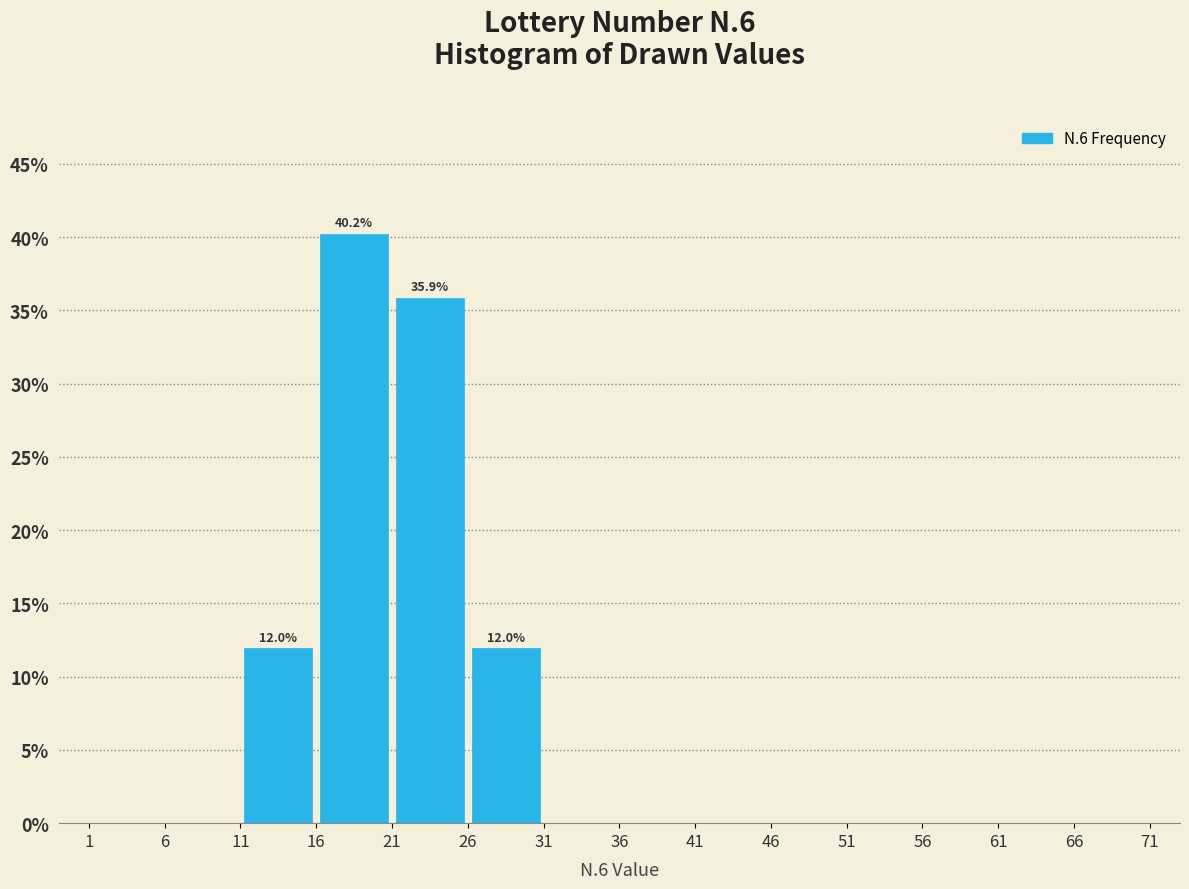

Which range on the x-axis has the tallest bar?

16 to 21